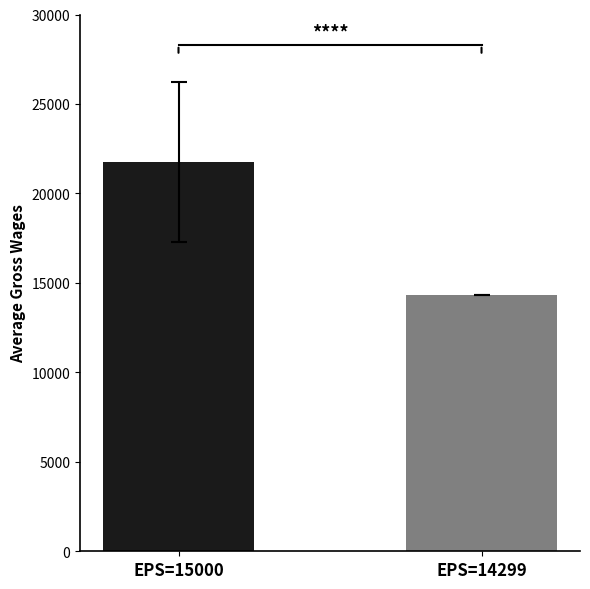

Which series has the largest total across all categories?

GROSS WAGES